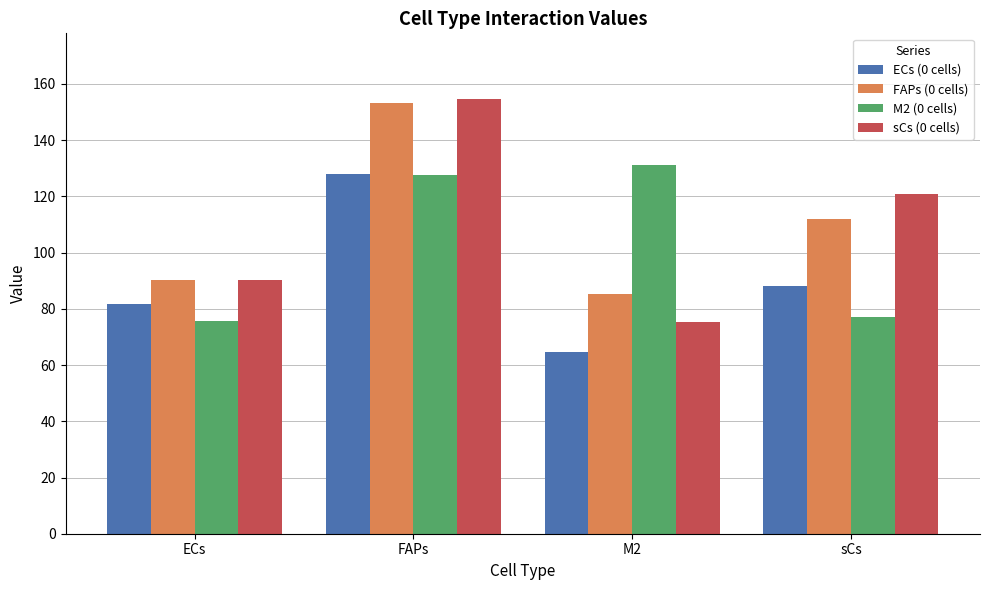

Rank the series at M2 from lowest to highest value.

ECs (0 cells), sCs (0 cells), FAPs (0 cells), M2 (0 cells)